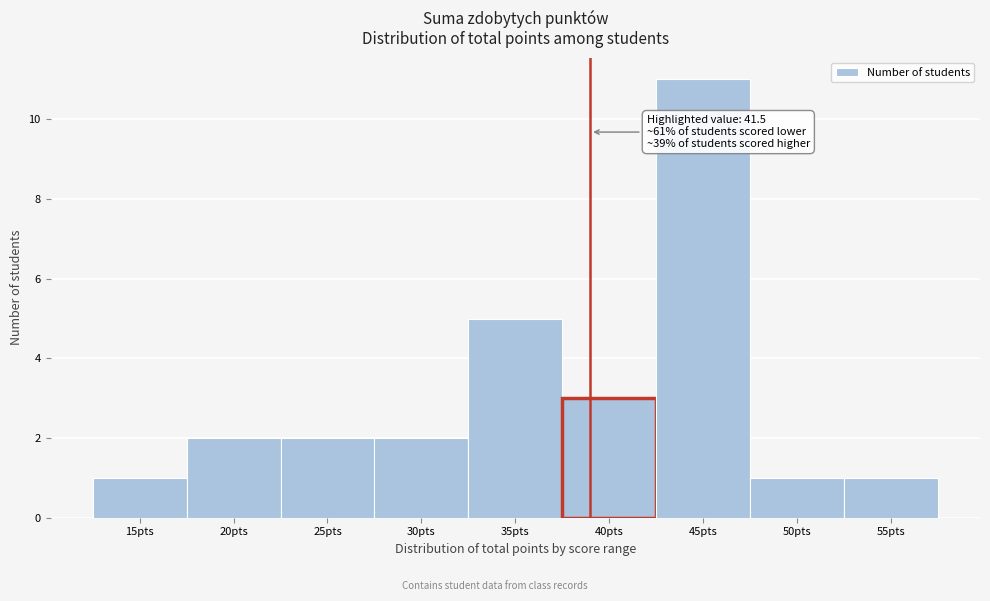

Reading left to right, transcribe all the data shown in this chart.

15pts=1	20pts=2	25pts=2	30pts=2	35pts=5	40pts=3	45pts=11	50pts=1	55pts=1